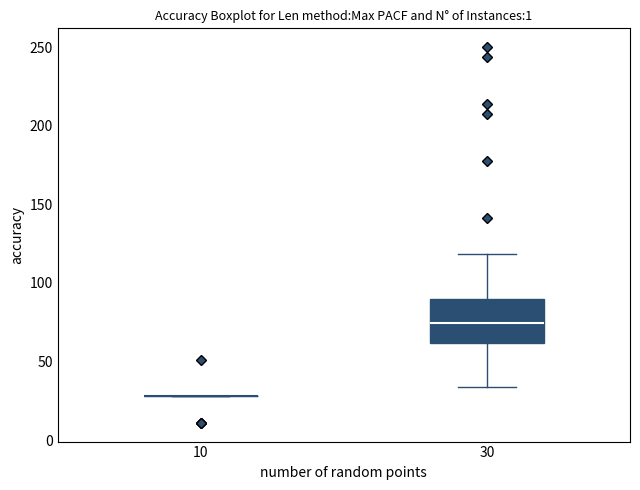

Reading left to right, read every box against the y-axis: the position of its median line, the range the box covers, and the ends of its whiskers. The values are not printed on the chart, so give them approximately, as read against the axis.

10: box collapsed to a line at 30, whiskers 30 to 30
30: median 75, box 60 to 90, whiskers 35 to 120